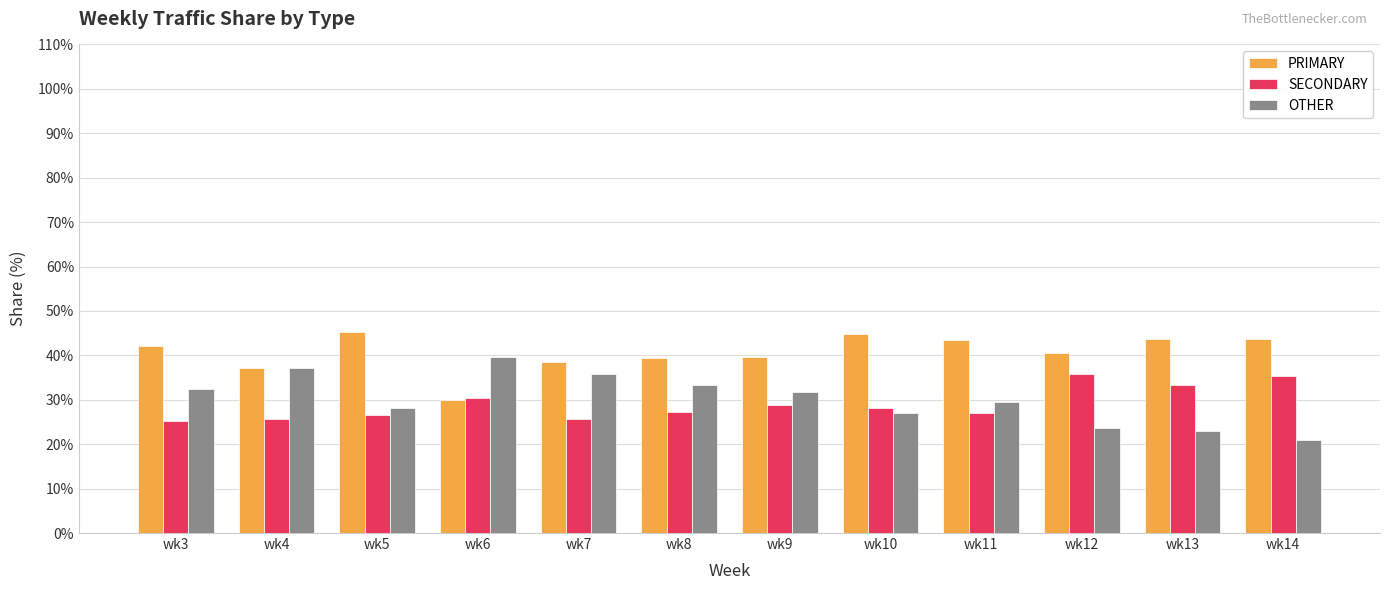

At how many categories does at least one series exceed 31?

12